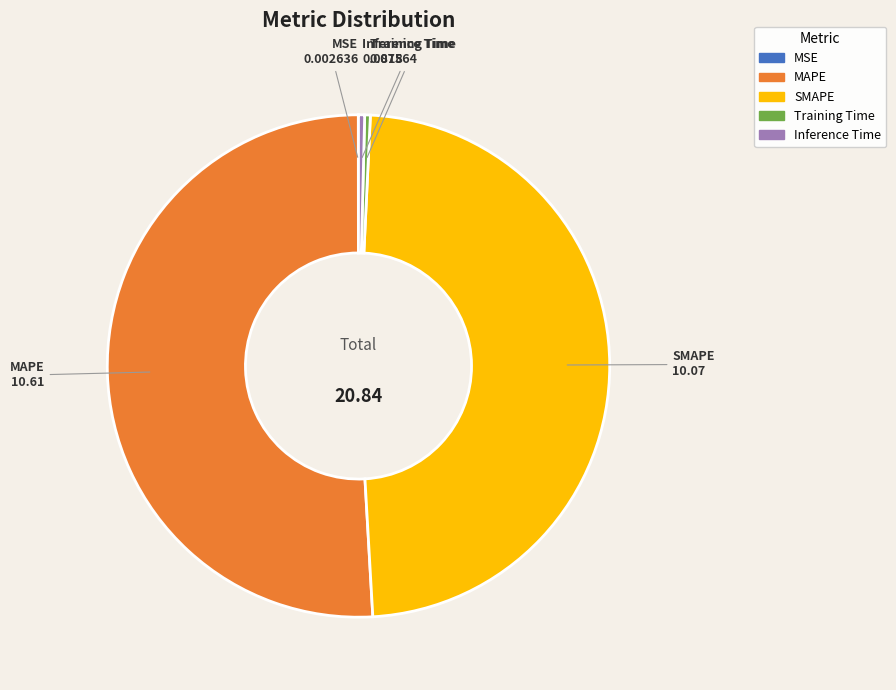

What is the majority slice?

MAPE